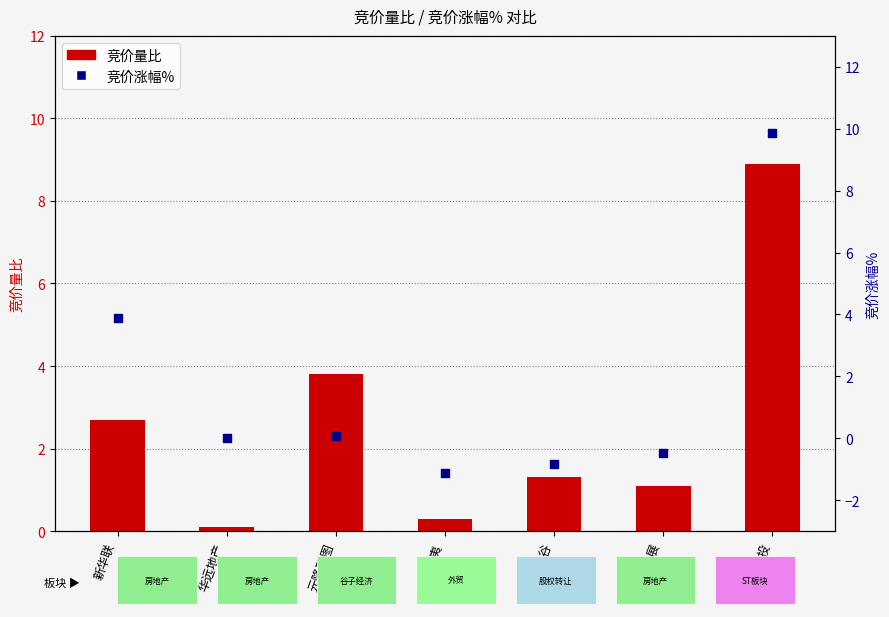

Which series has the largest total across all categories?

竞价量比